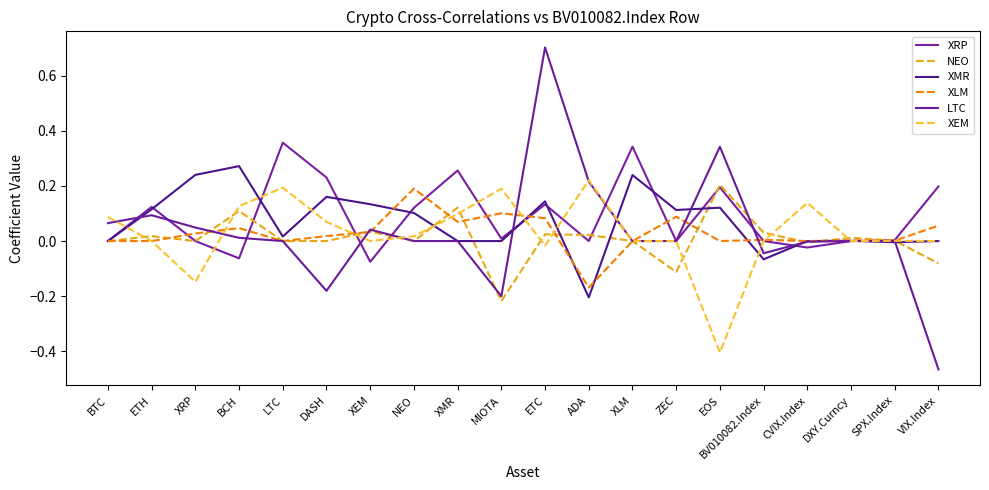

Does the chart display data point markers on the line(s)?

No